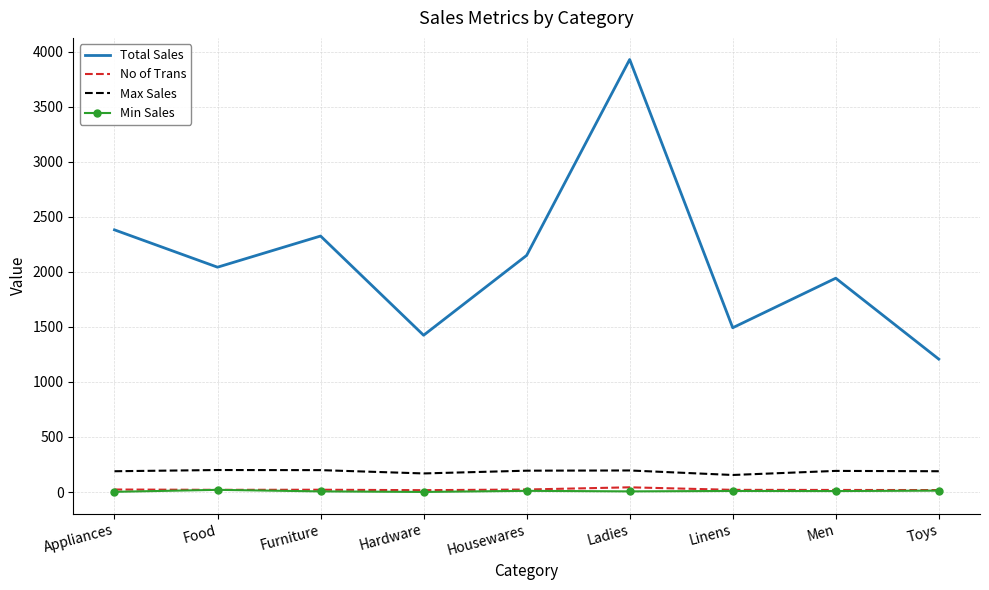

In Max Sales, how many points are higher than both neighbors (excluding endpoints)?

3